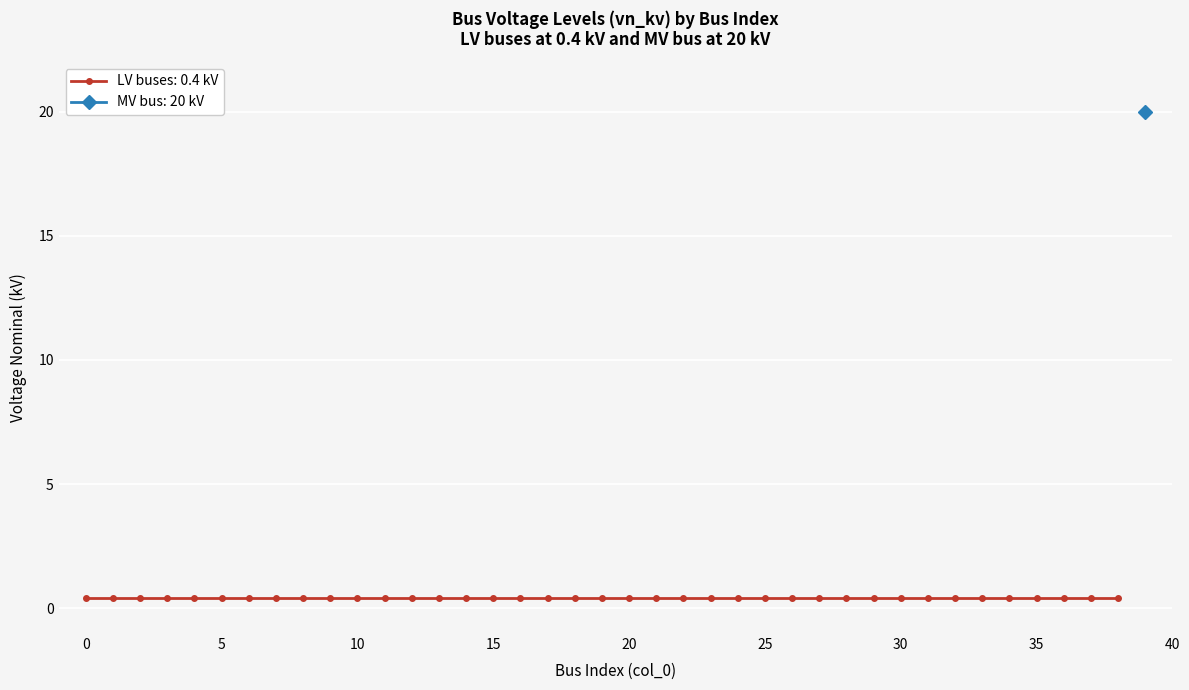

At which category does the chart reach its peak across all series?

39